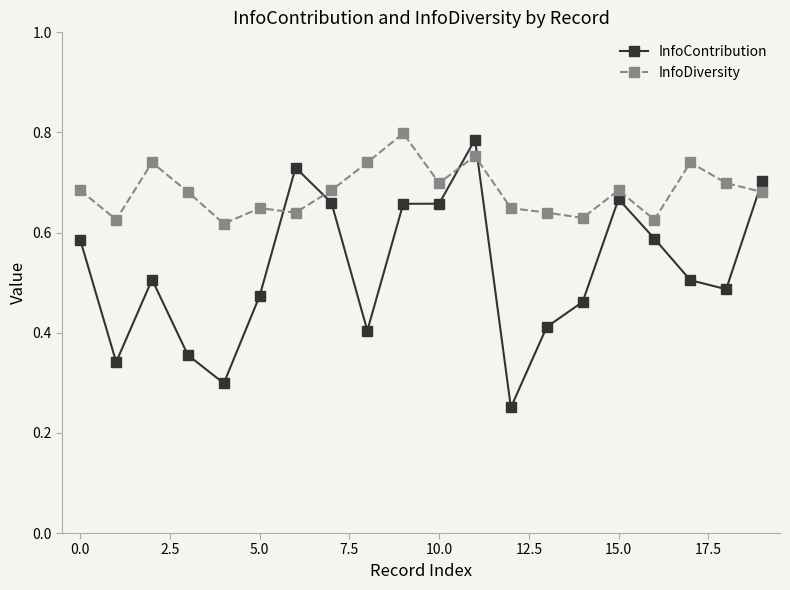

Rank the series by their average value, from lowest to highest.

InfoContribution, InfoDiversity